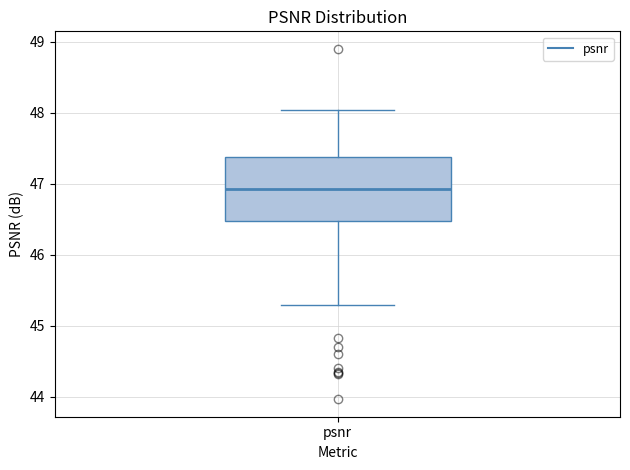

Transcribe this box plot: give where the median line is, the range the box spans, and where the two whiskers end, as read against the y-axis. The values are not printed on the chart, so give them approximately, as read against the axis.

median 46.9, box 46.5 to 47.4, whiskers 45.3 to 48.0